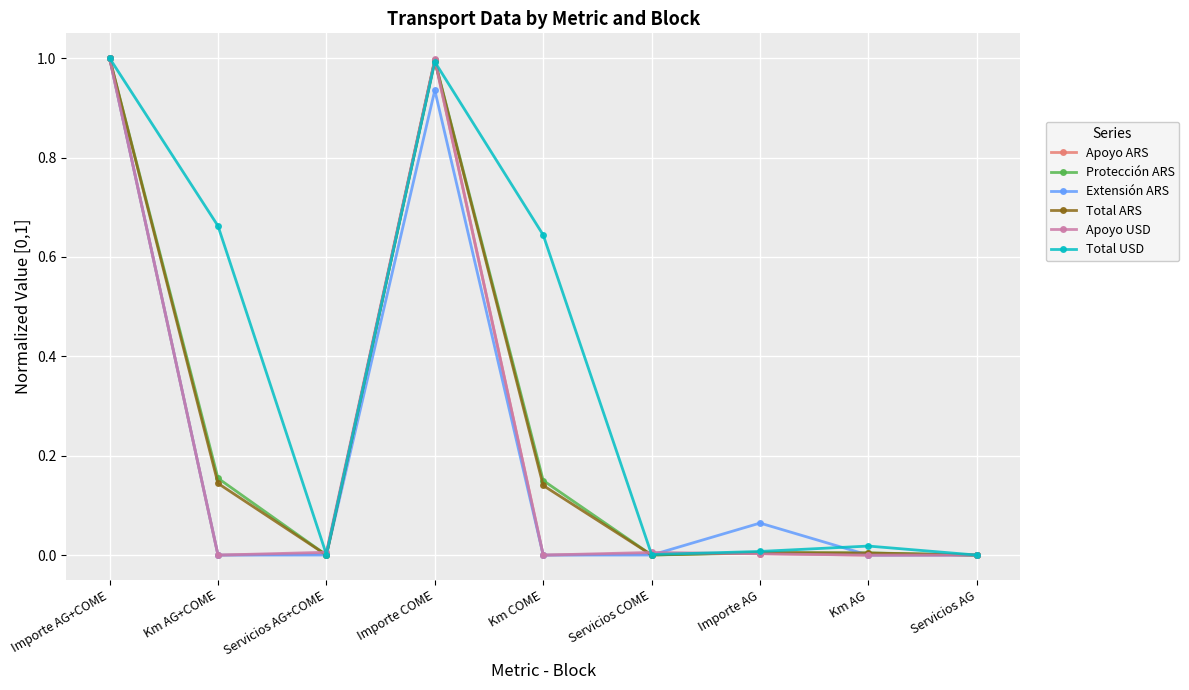

Which series has the largest total across all categories?

Total USD